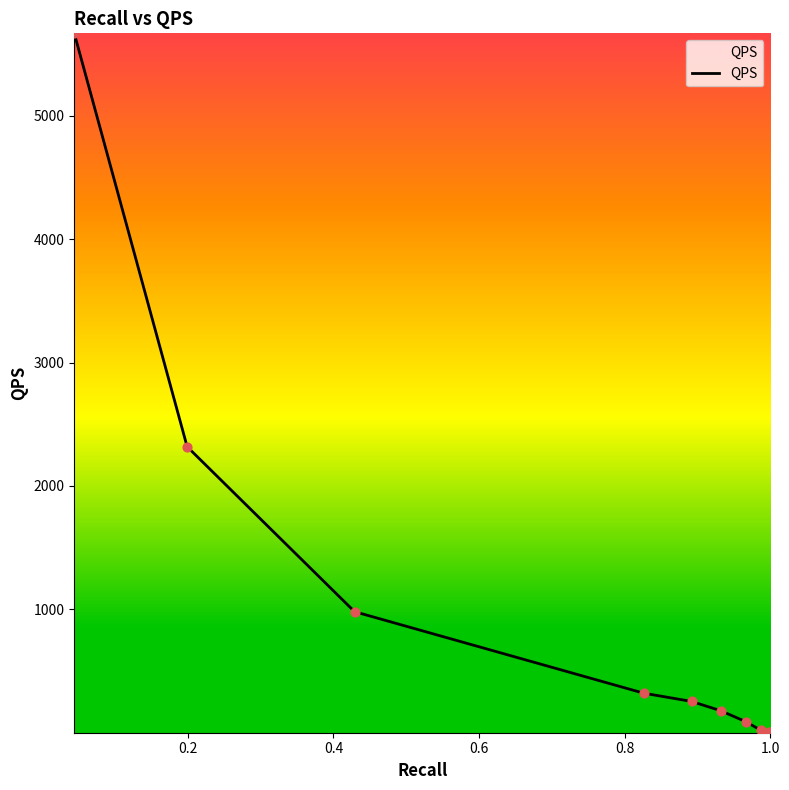

What is the change in value from 0.826 to 1.0?

-318.8